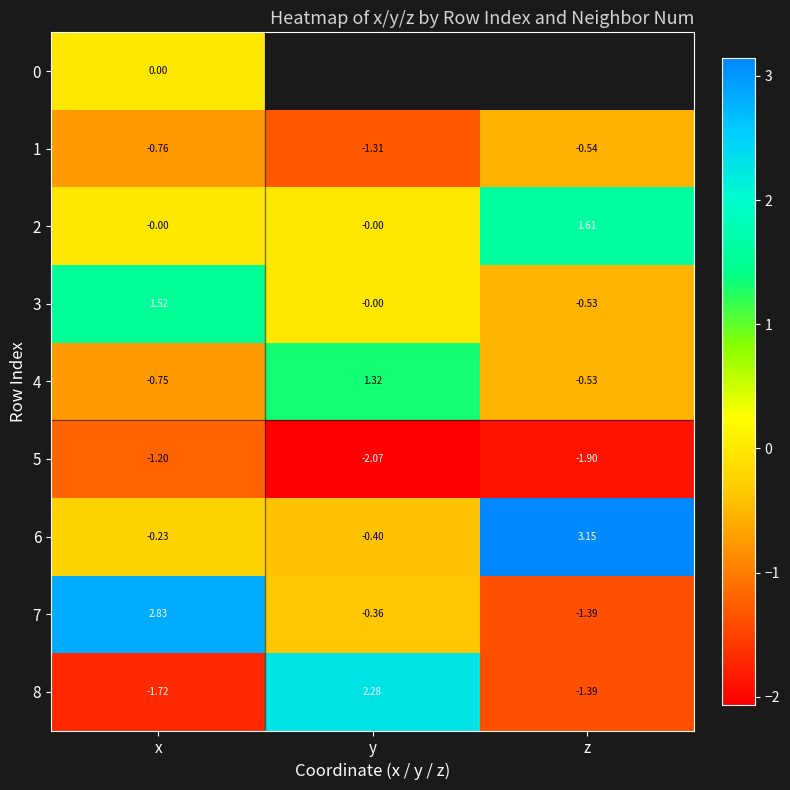

How many values in the 8 series exceed -1?

1